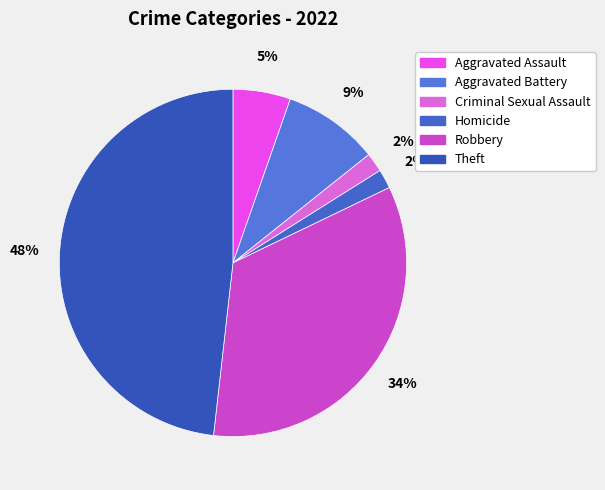

How many segments does this pie chart have?

6